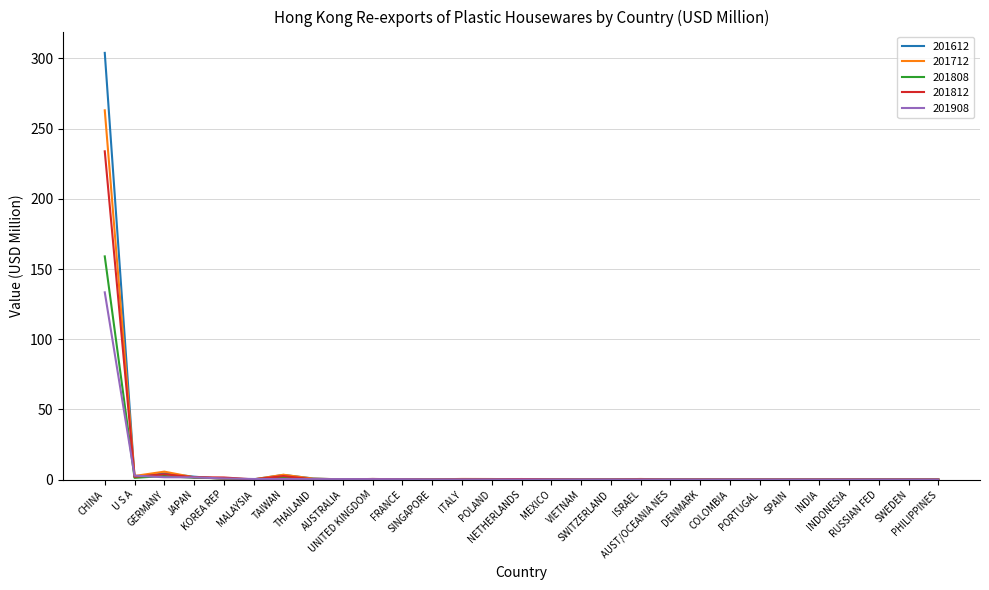

What is the maximum value for 201808?

159.0